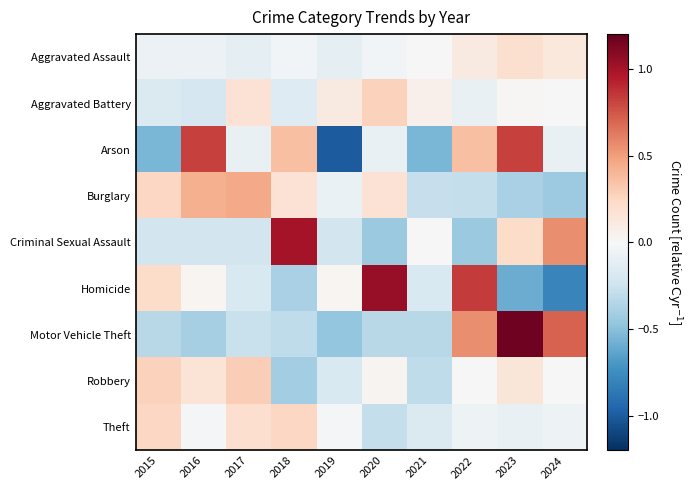

Which category has the lowest value across all series?

2019